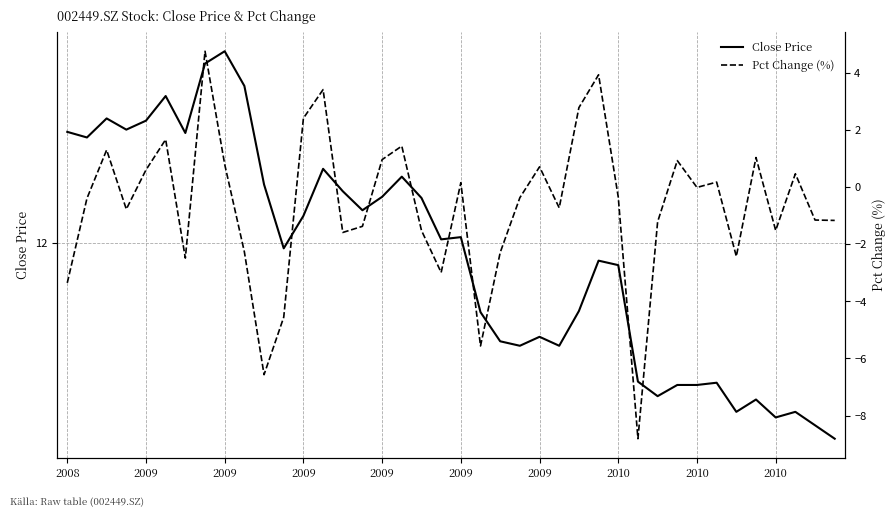

What is the difference between the Pct Change (%) values at 11 and 25?

3.8